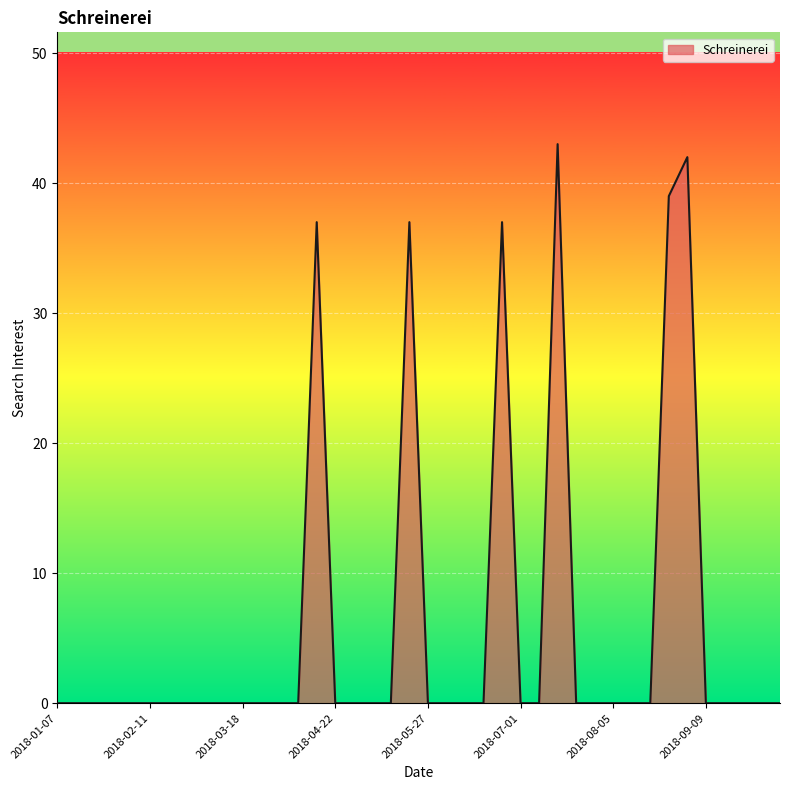

What is the average value?

6